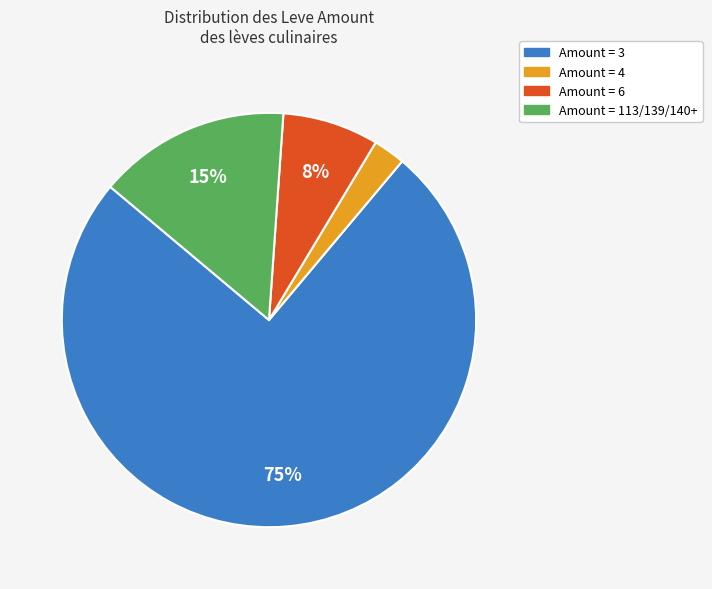

To the nearest percent, what is the average slice percentage?

25%